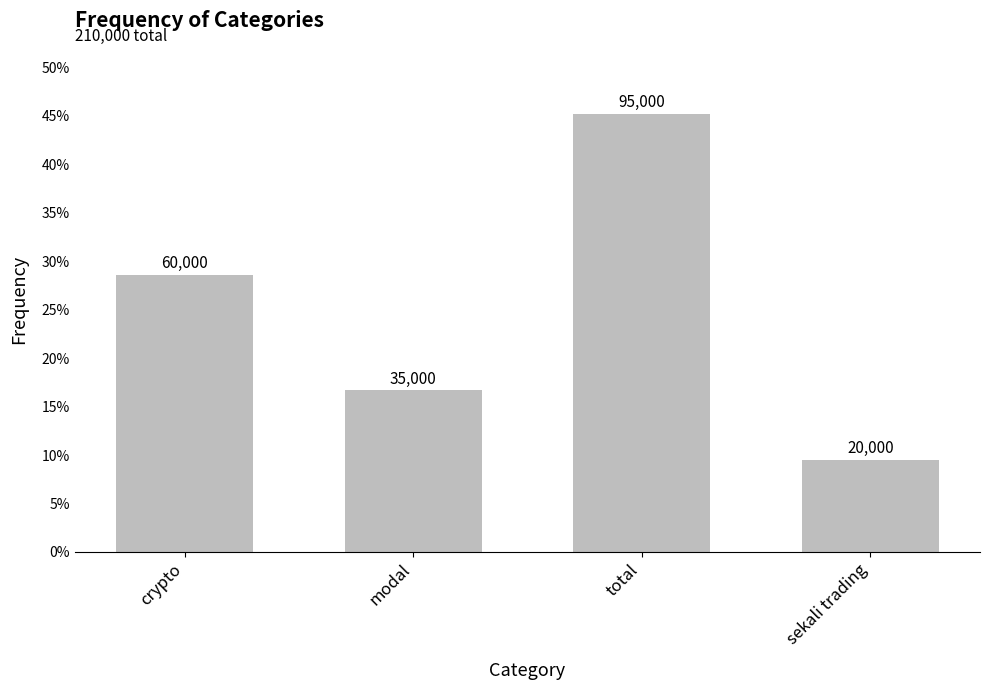

At which category does the chart reach its minimum across all series?

sekali trading